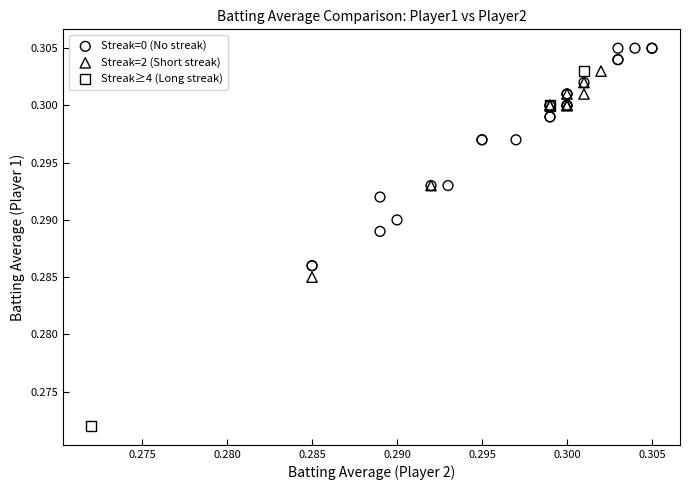

Which series has the widest spread of Y values?

Streak≥4 (Long streak)